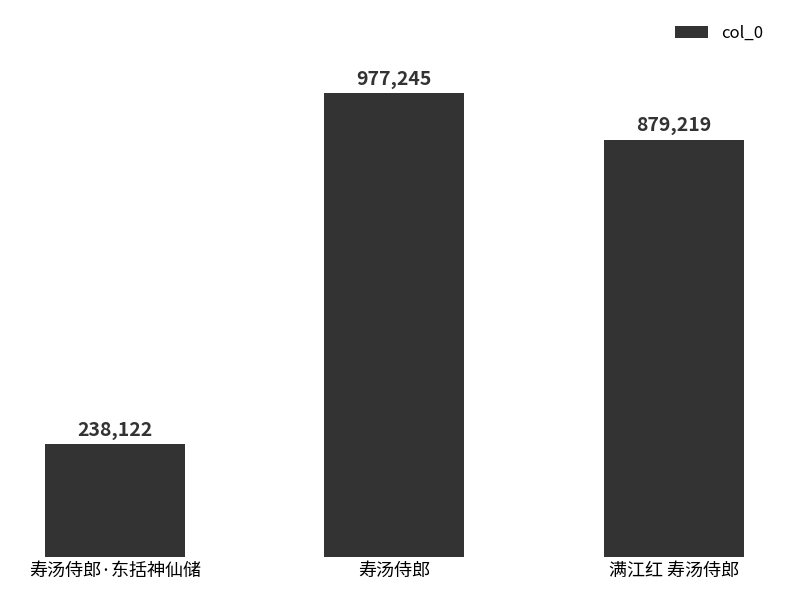

Are the bars horizontal?

No